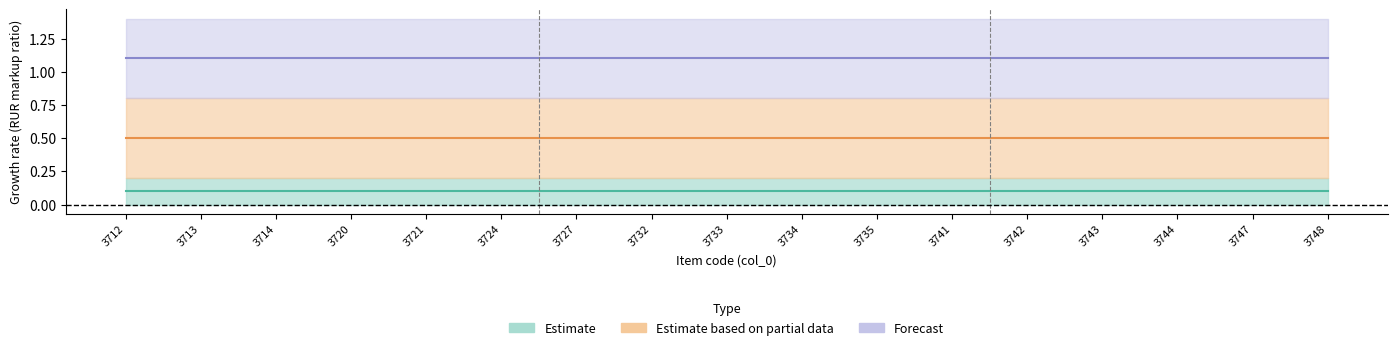

Which series has the largest total across all categories?

Forecast